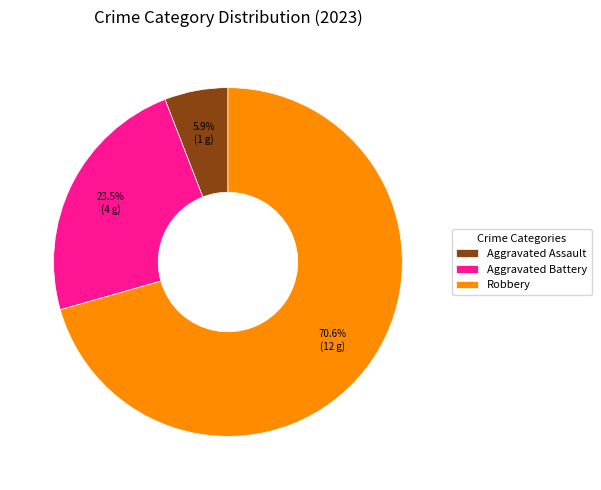

Which slice is the smallest?

Aggravated Assault